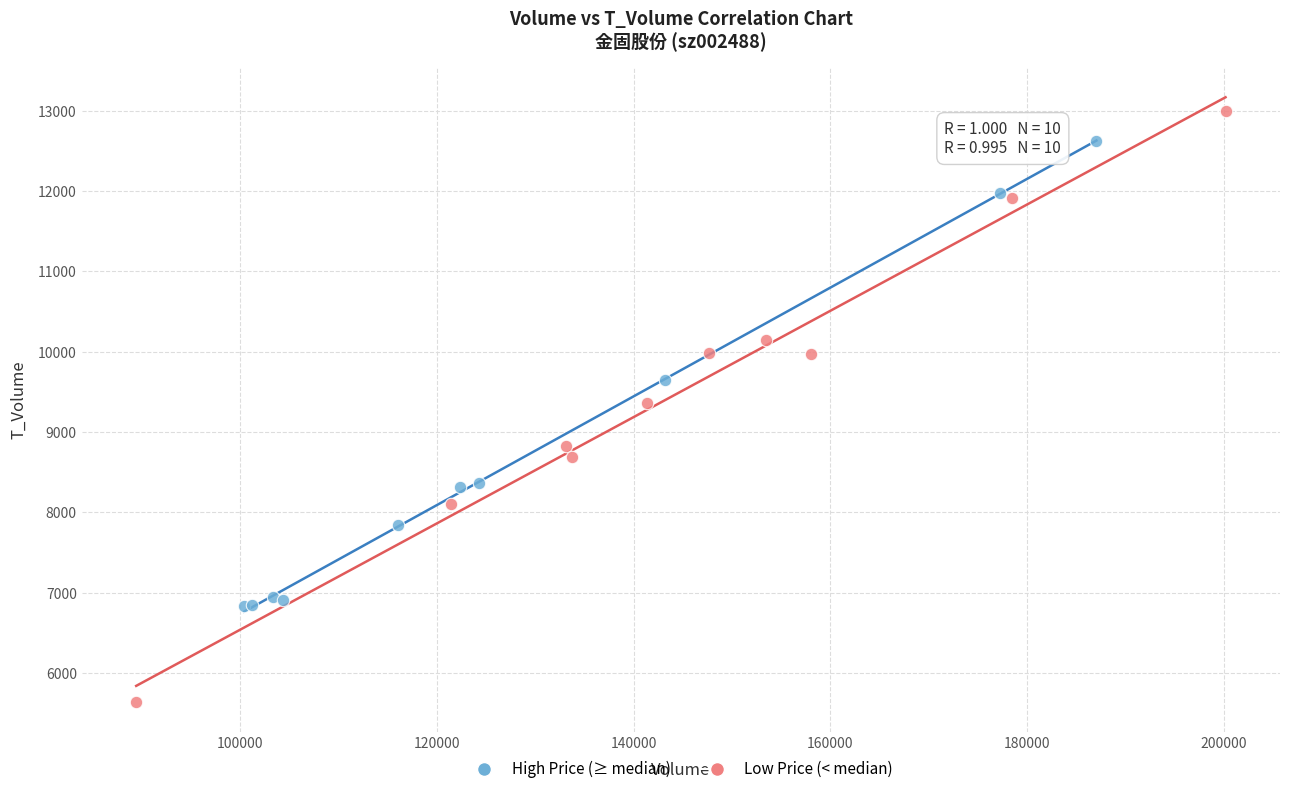

Which series contains the lowest Y value?

Low Price (< median)